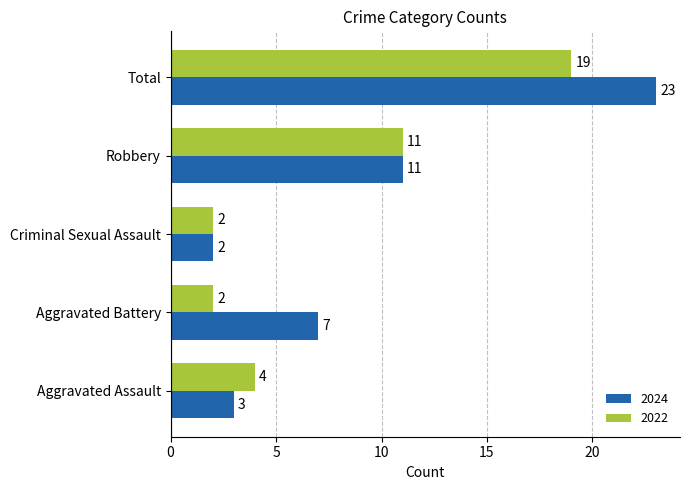

What is the total value across all series at Total?

42